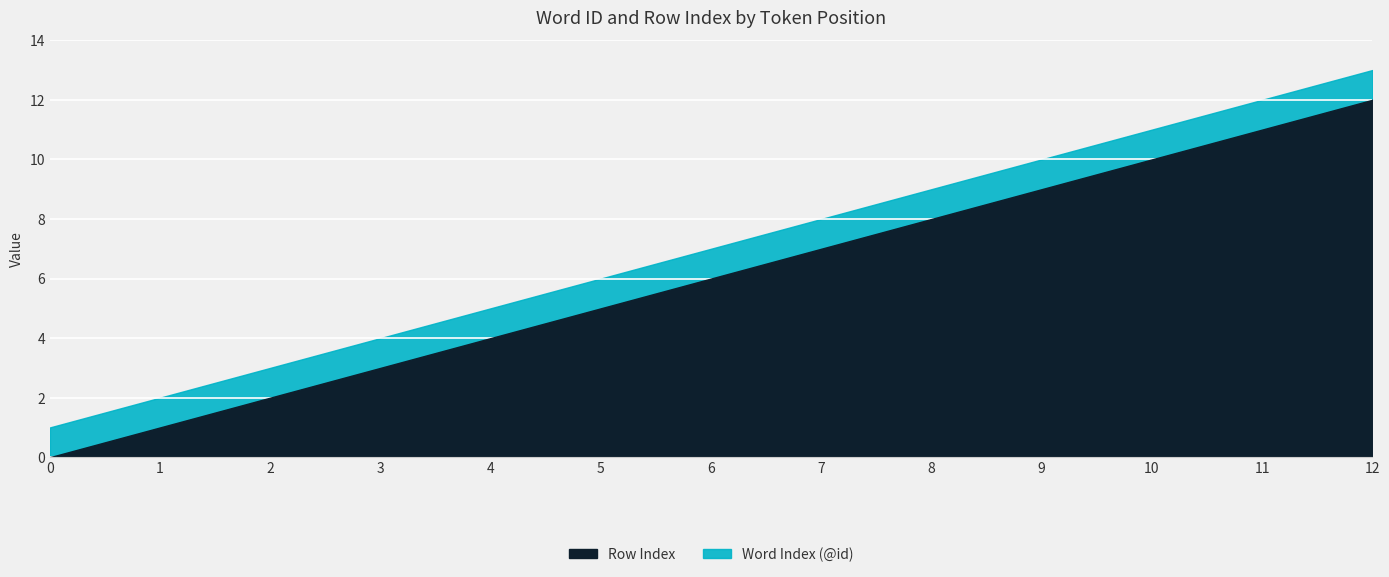

At 9, list the series in order from smallest to largest.

Row Index, Word Index (@id)